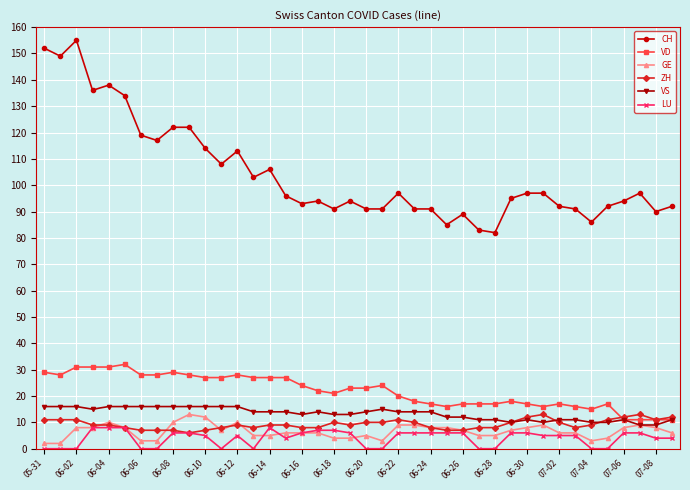

True or false: LU has more than 0 points higher than both neighbors.

True